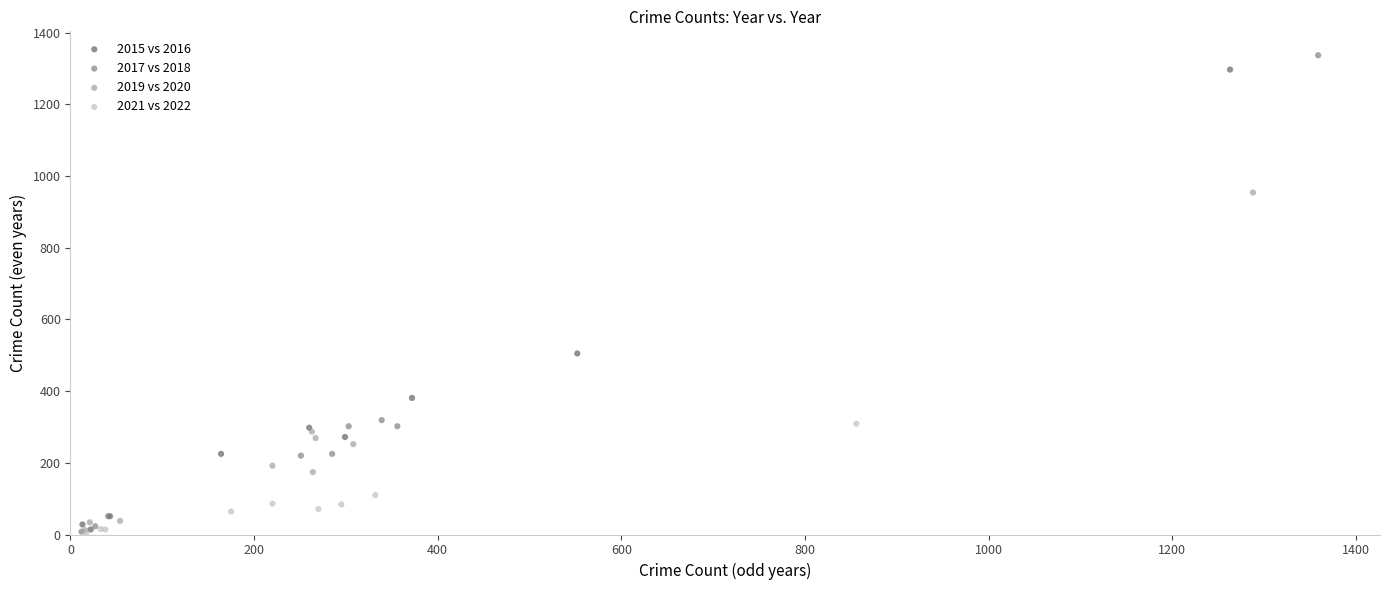

Which series has the widest spread of Y values?

2017 vs 2018